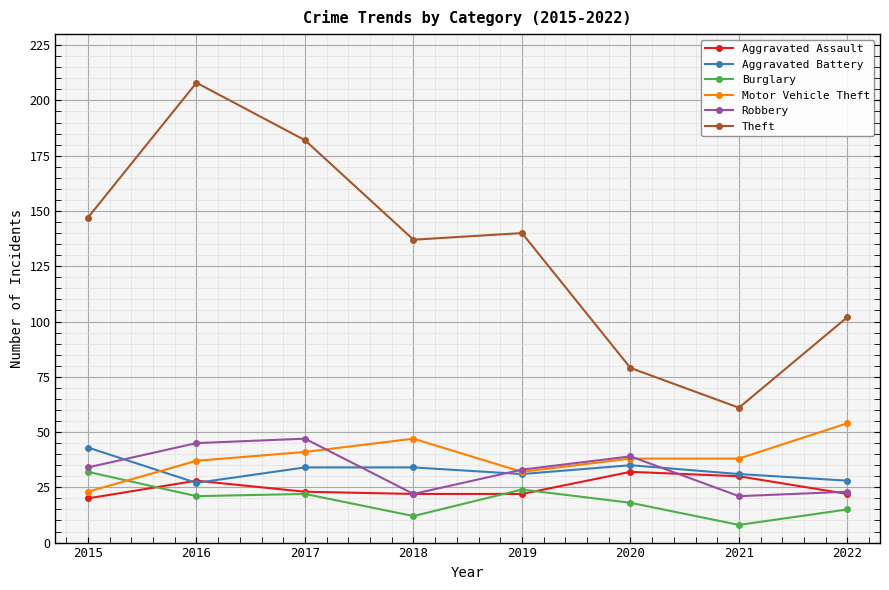

Between which two adjacent categories do Burglary and Motor Vehicle Theft first intersect?

2015 and 2016